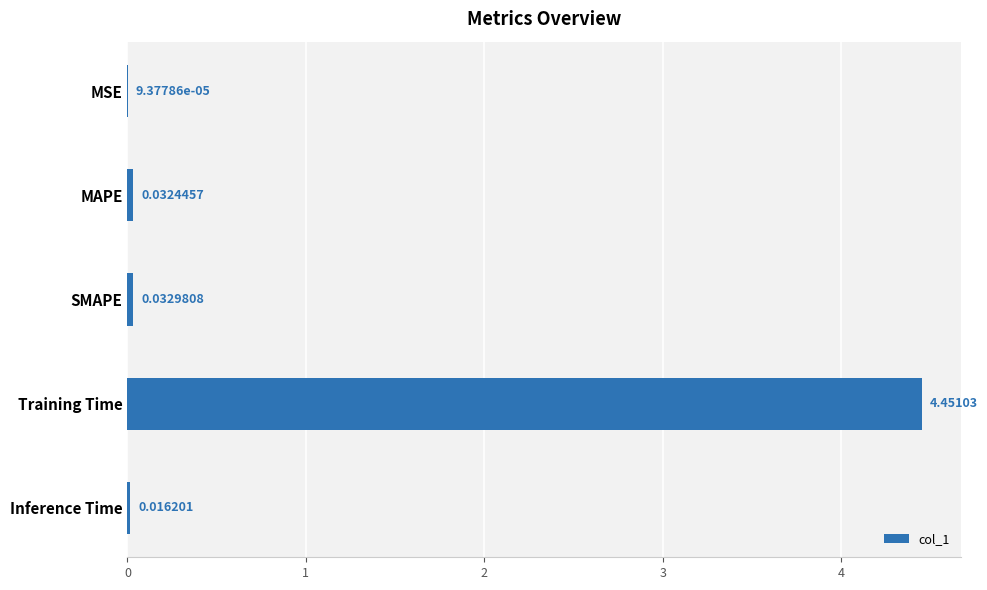

How many categories are shown in the chart?

5